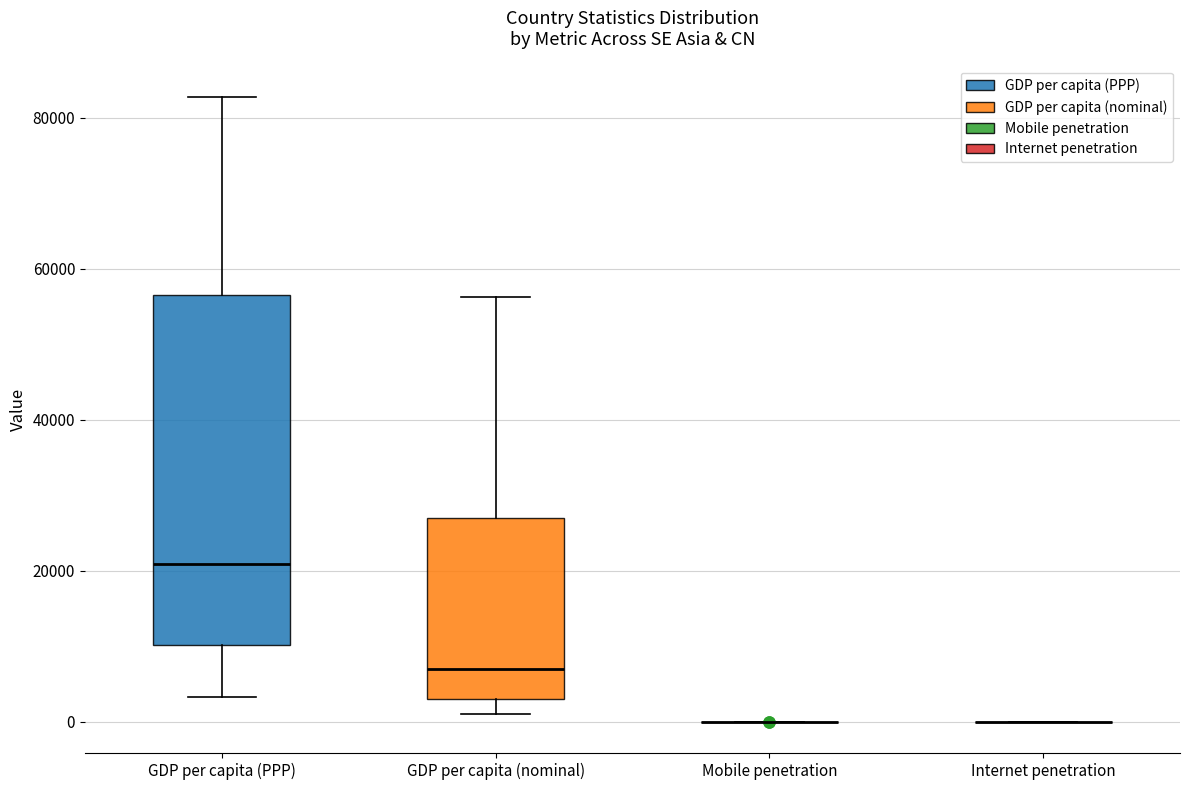

Reading left to right, read every box against the y-axis: the position of its median line, the range the box covers, and the ends of its whiskers. The values are not printed on the chart, so give them approximately, as read against the axis.

GDP per capita (PPP): median 20000, box 10000 to 56000, whiskers 4000 to 82000
GDP per capita (nominal): median 8000, box 2000 to 26000, whiskers 2000 (just below the box's lower edge) to 56000
Mobile penetration: box collapsed to a line at 0, whiskers 0 to 0
Internet penetration: box collapsed to a line at 0, whiskers 0 to 0